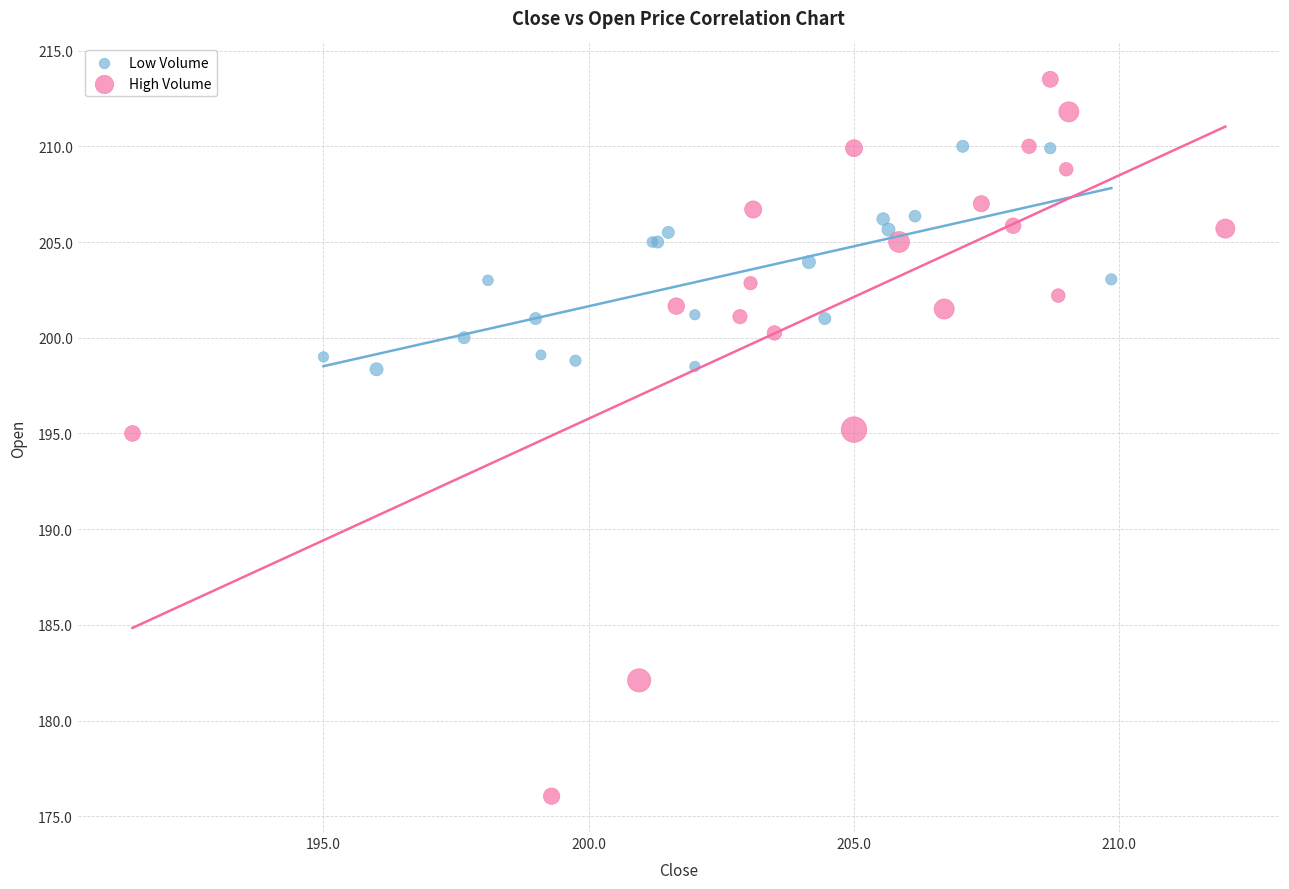

Which series reaches the minimum Y coordinate?

High Volume